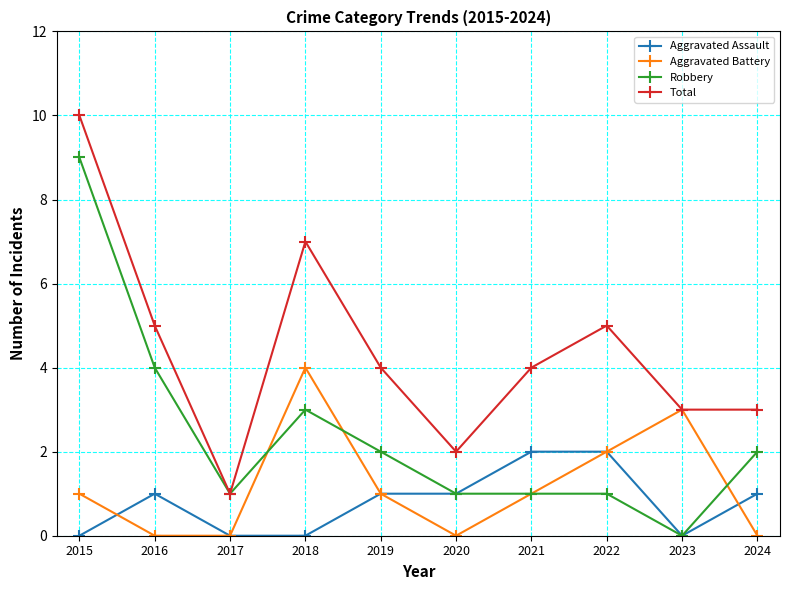

Reading left to right, what are all the values shown in this chart?

Aggravated Assault: 0	1	0	0	1	1	2	2	0	1
Aggravated Battery: 1	0	0	4	1	0	1	2	3	0
Robbery: 9	4	1	3	2	1	1	1	0	2
Total: 10	5	1	7	4	2	4	5	3	3